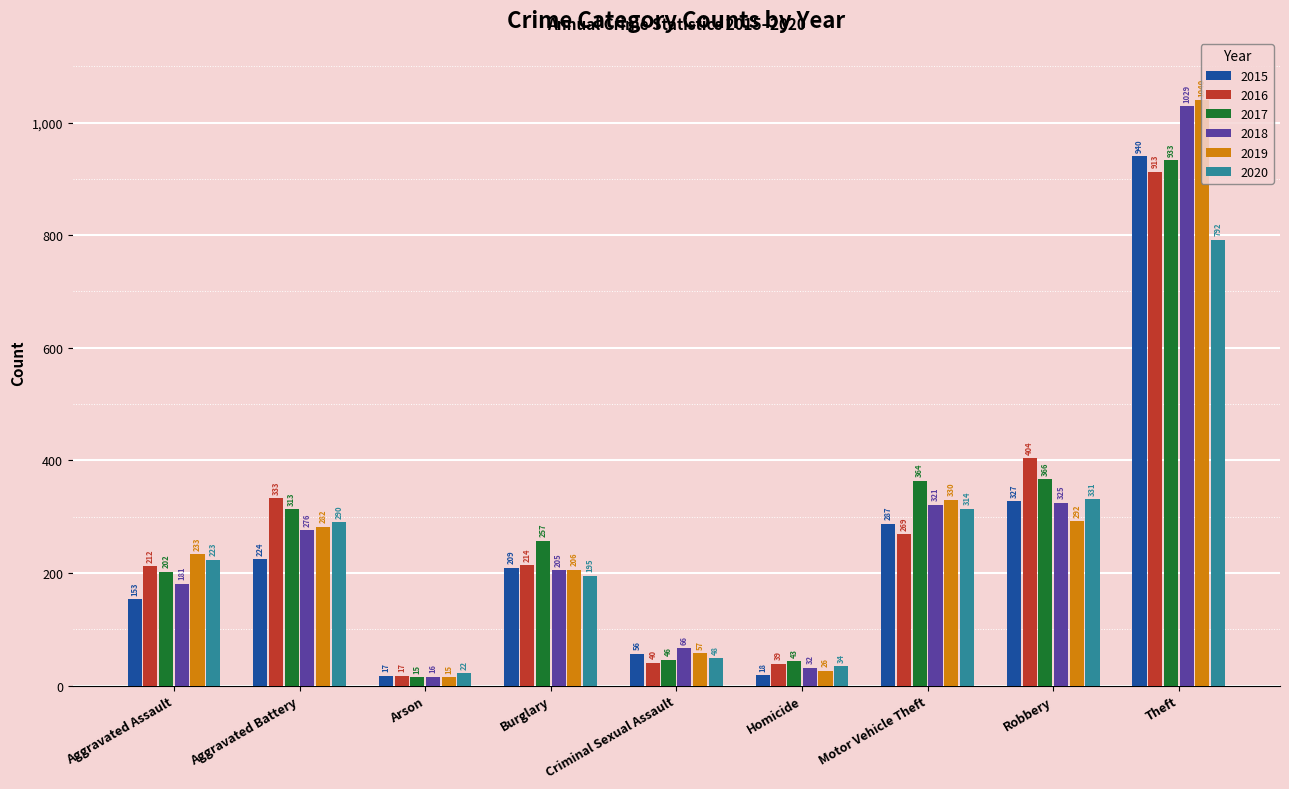

What is the average value of the 2019 series?

276